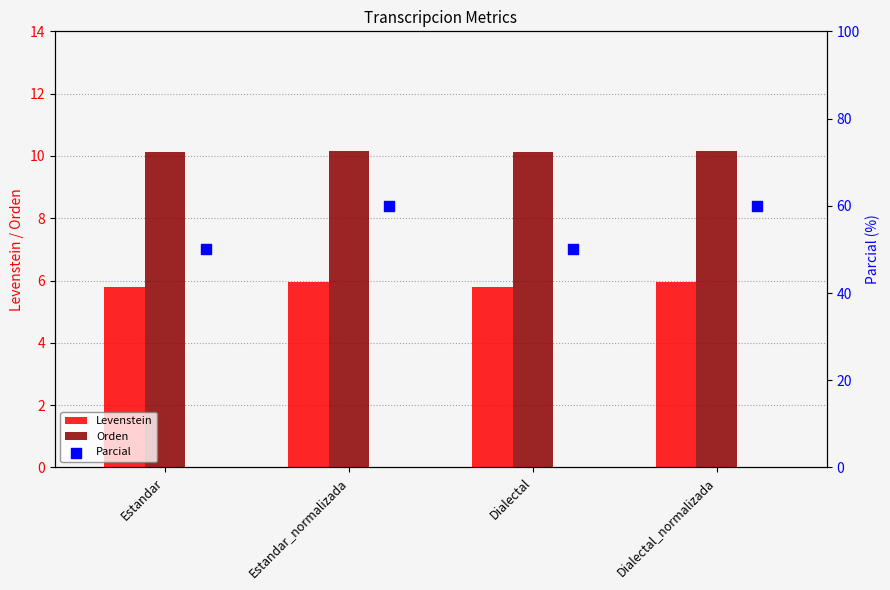

Which series has the largest Y range (max minus min)?

Parcial